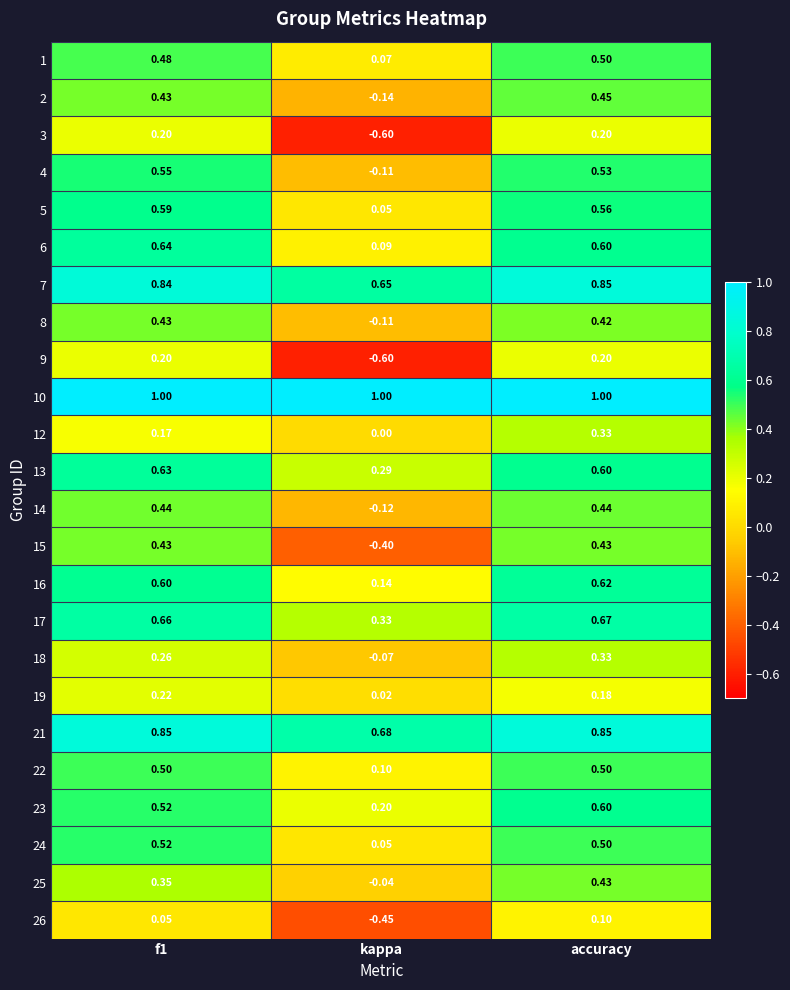

At how many categories does at least one series exceed 0?

3